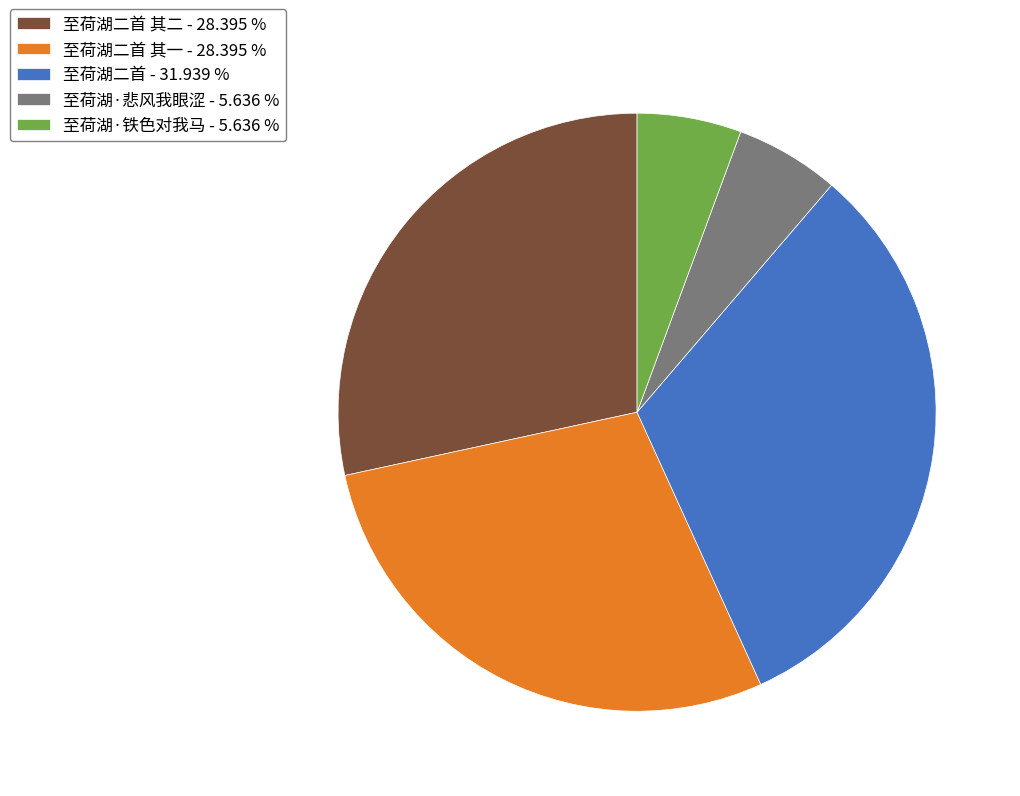

Is there a majority slice in this chart?

No